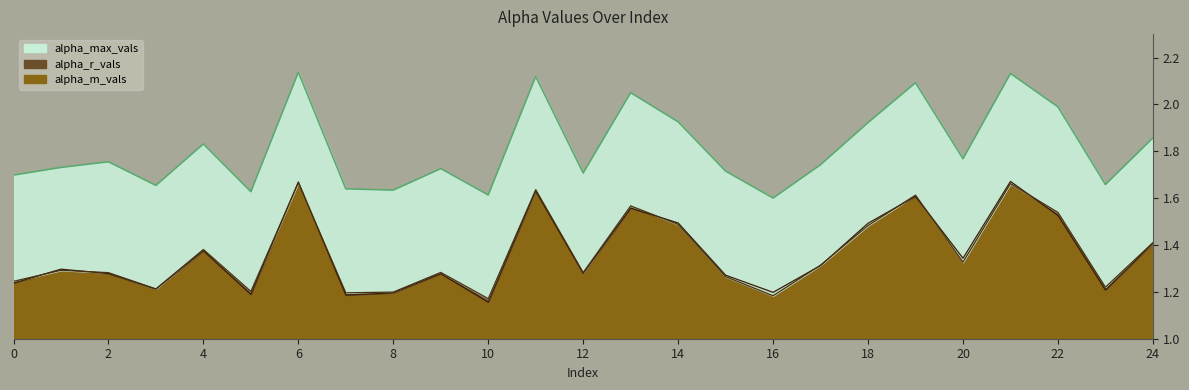

What is the value of the alpha_max_vals point at the 10th from the left?

1.7